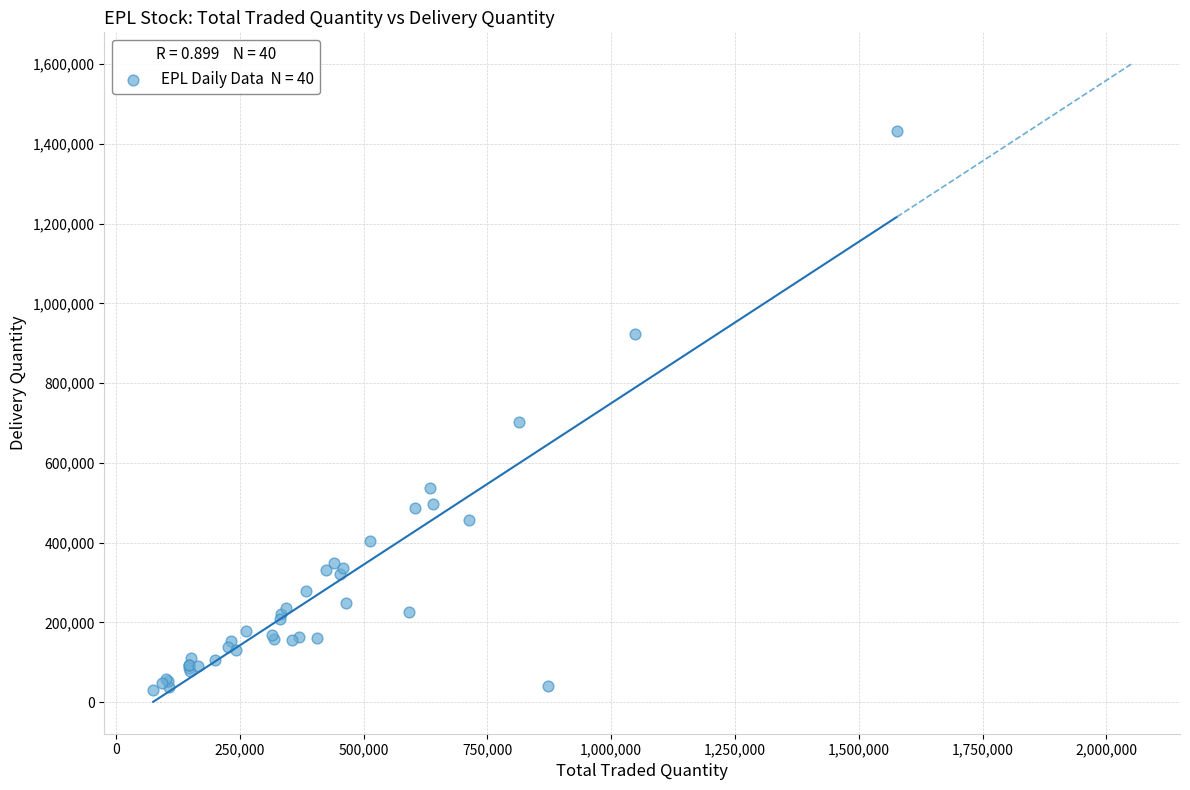

What Y value in the scatter plot is closest to 732154?

701723